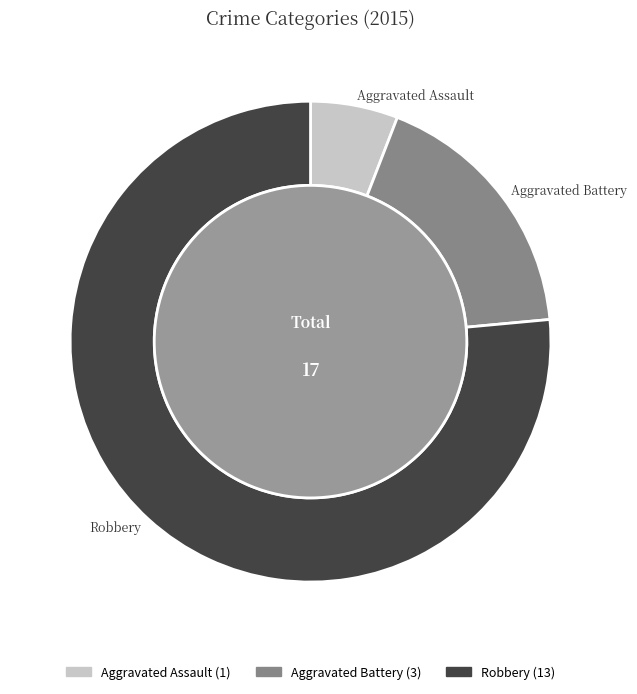

Is it true that Robbery is 76% of the pie?

True